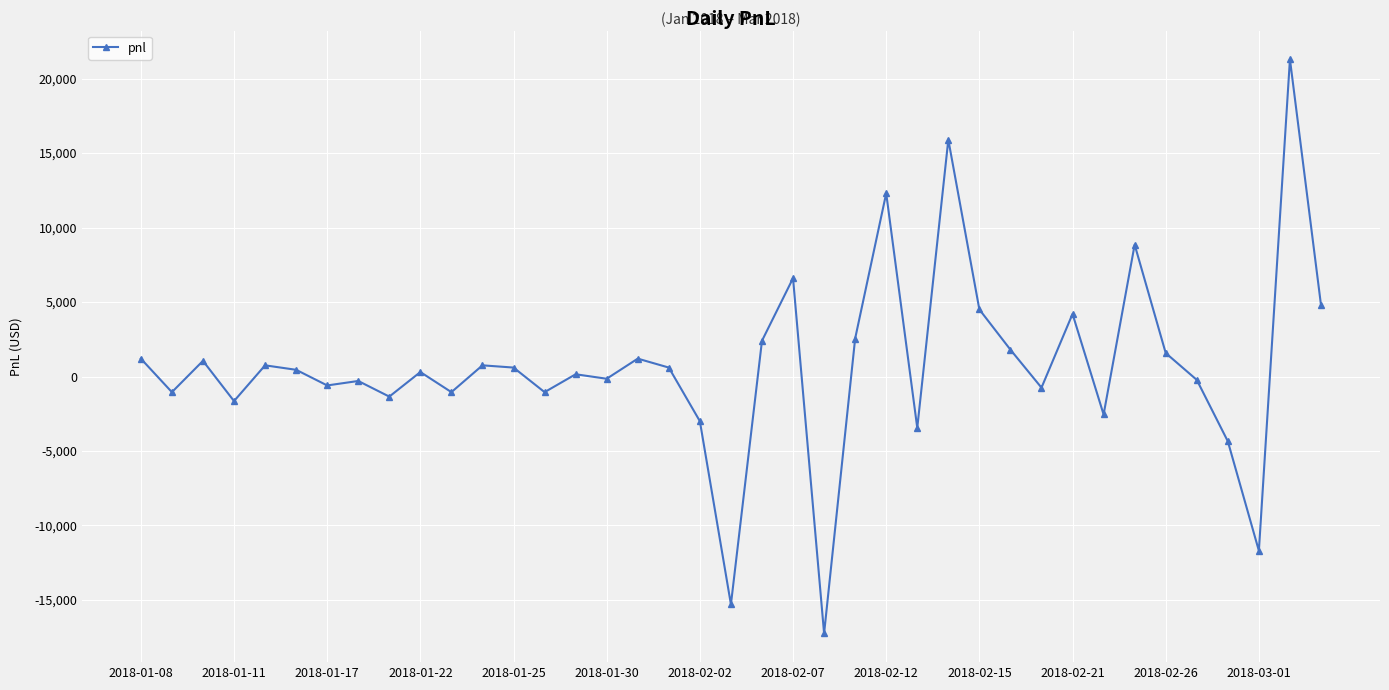

What is the difference between the maximum and second lowest values?

36600